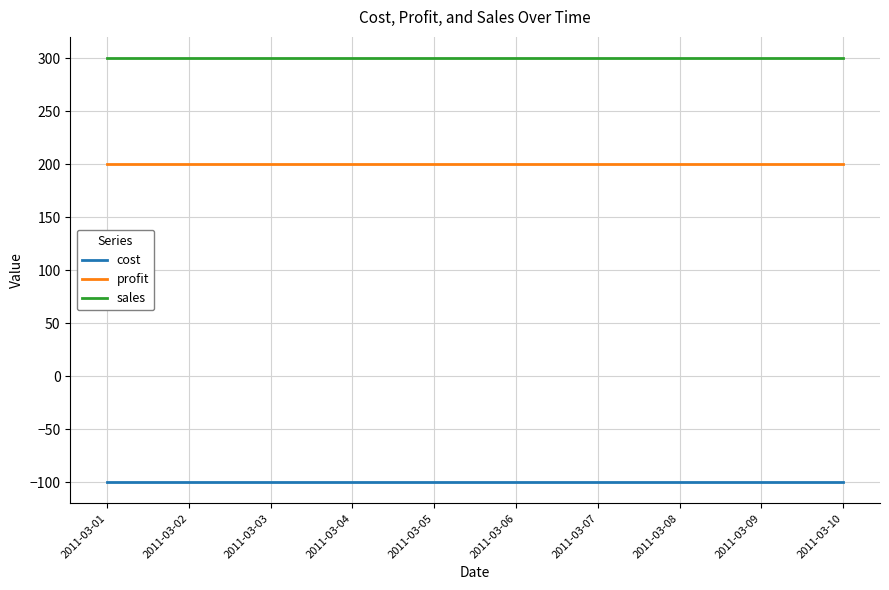

How many lines are shown in the chart?

3